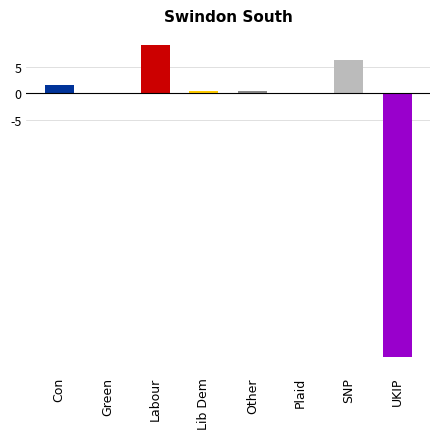

What is the label of the 5th bar from the left?

Other